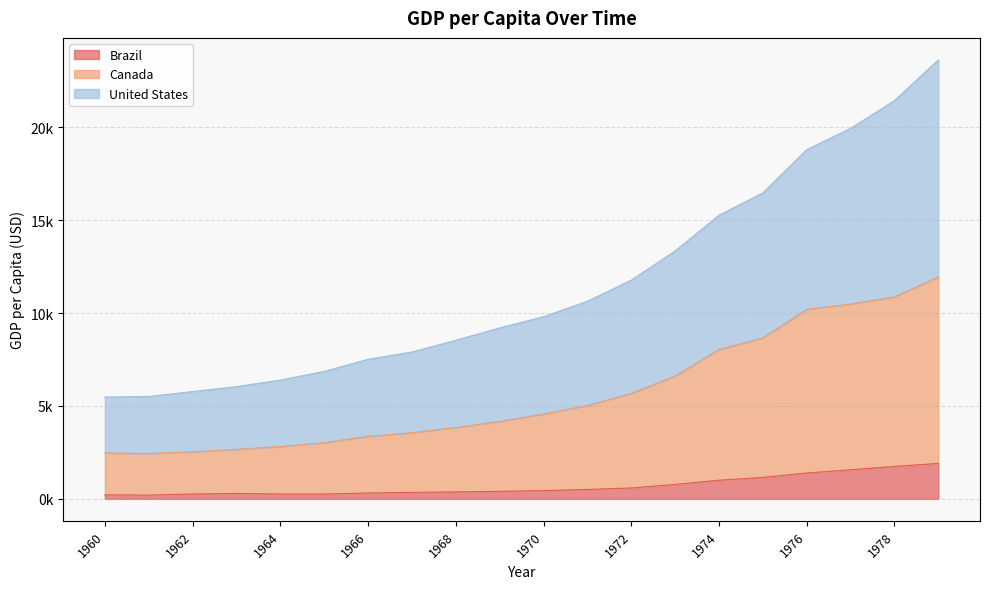

Where is Brazil nearest to the value 1056?

1974